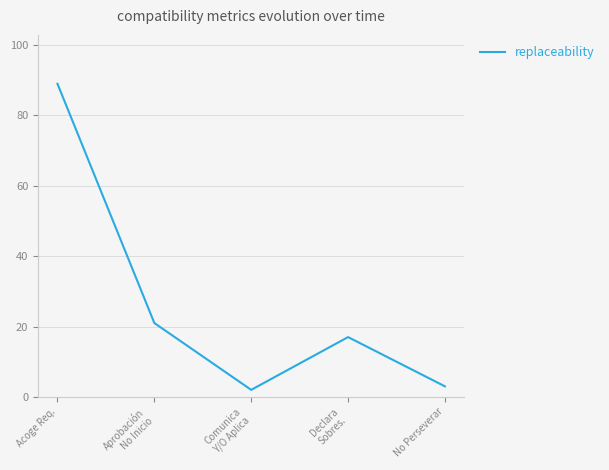

True or false: the data shows 89 at Acoge Req..

True